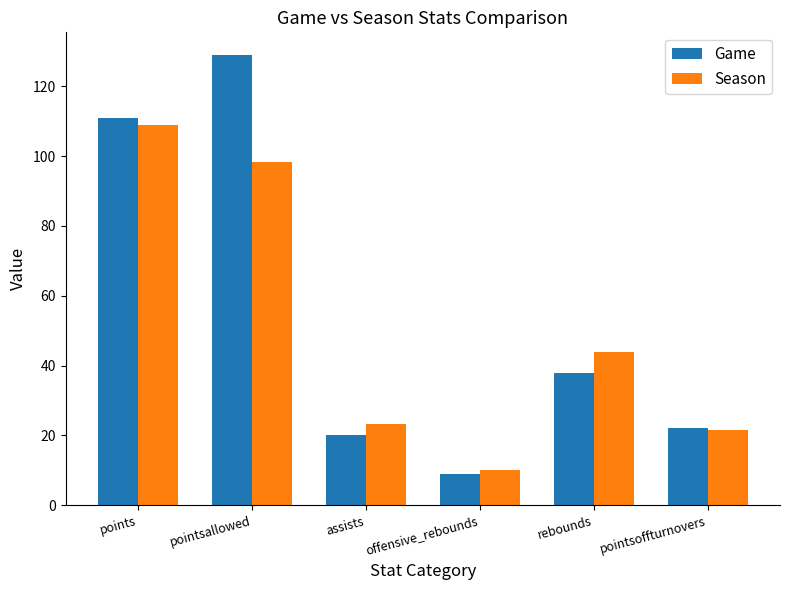

How many data points in Season are less than 43?

3